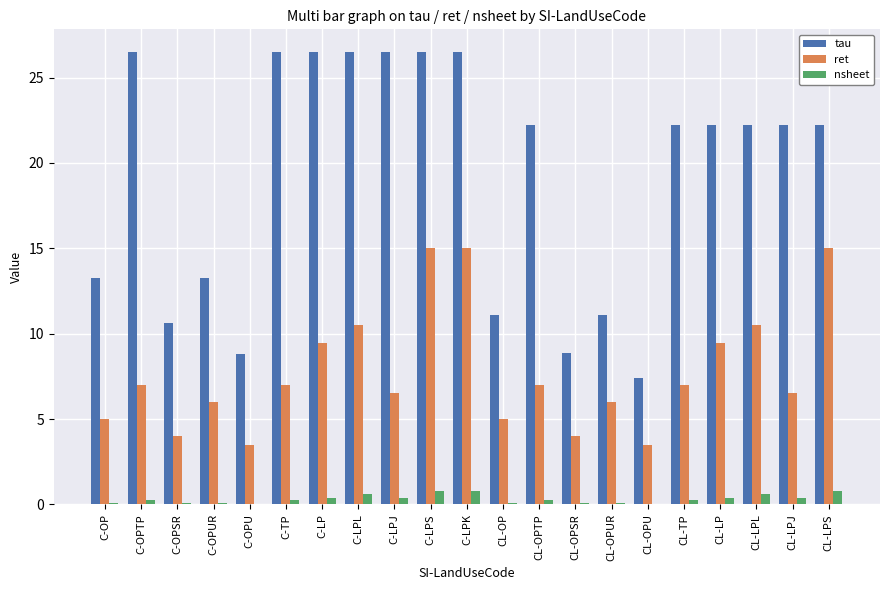

Is the value of nsheet at CL-OPUR greater than the value of ret at C-OPSR?

No